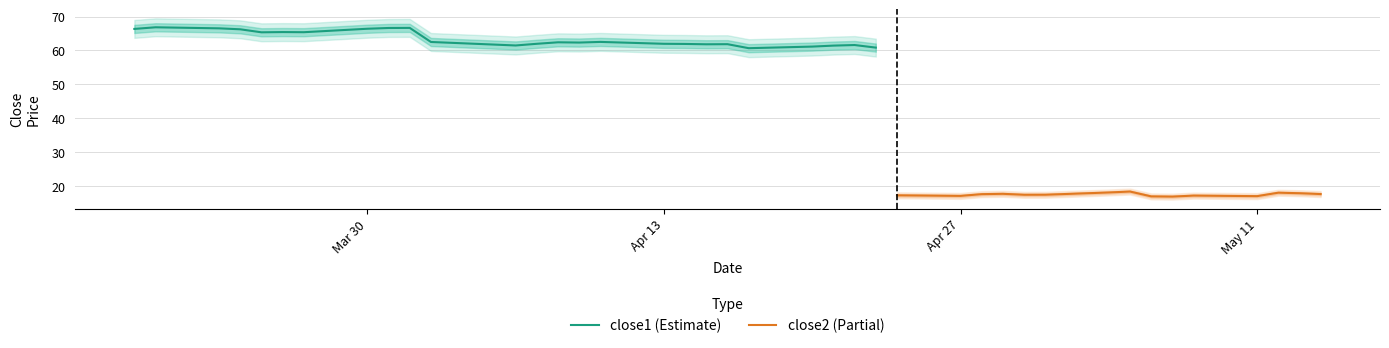

Does the chart display data point markers on the line(s)?

No